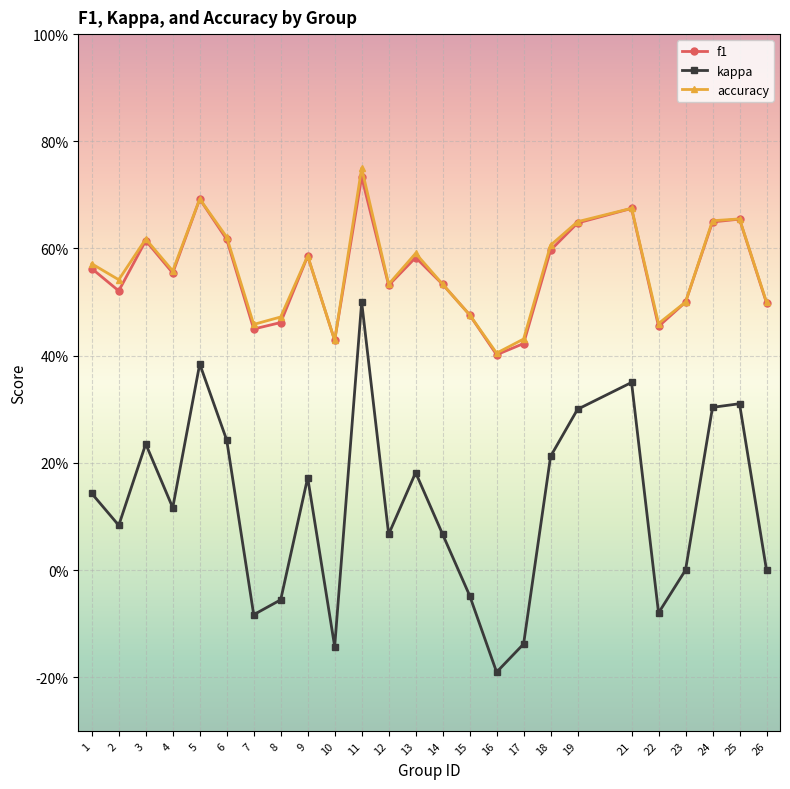

What is the sum of all kappa values?

2.9